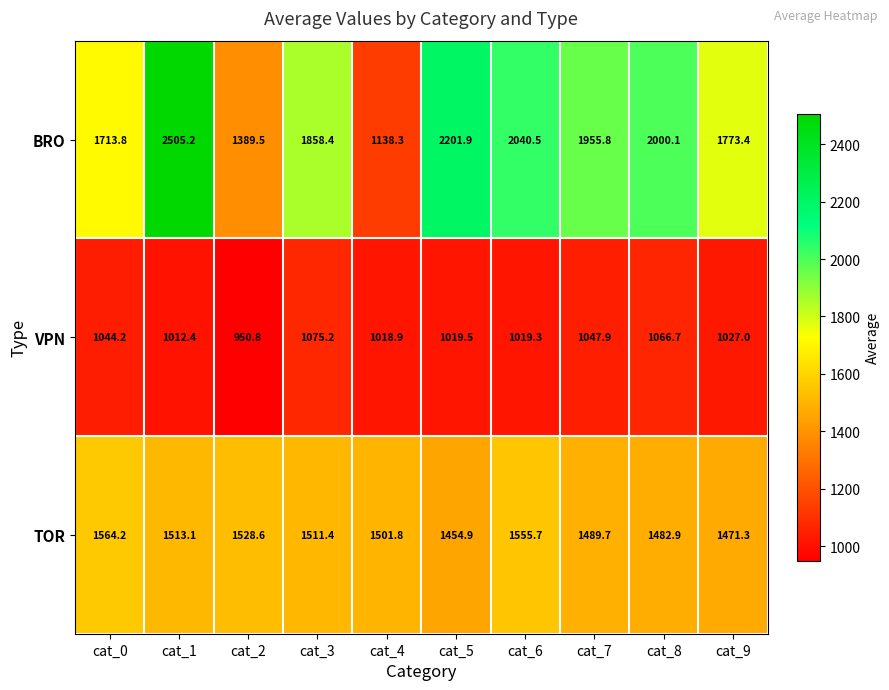

The BRO series shows 2566.5 at cat_0. True or false?

False